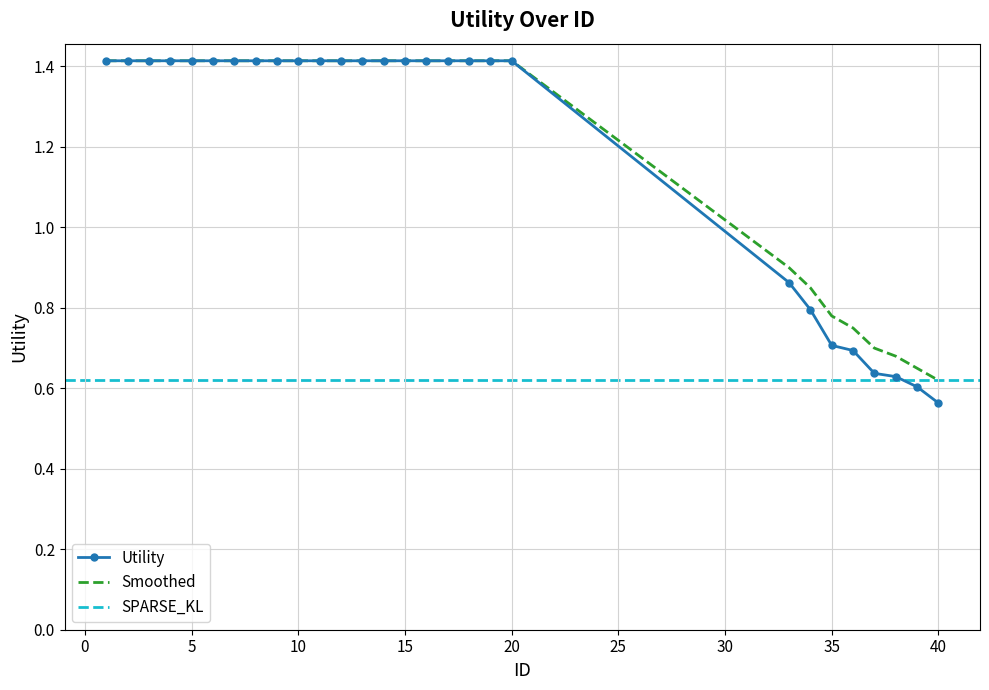

Where is Utility nearest to the value 0?

40